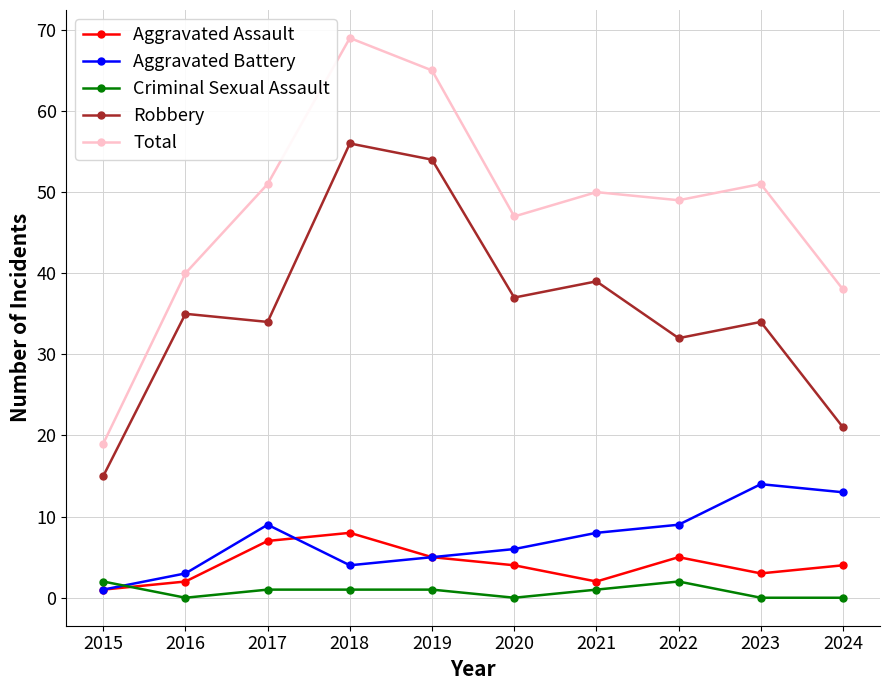

Which series has the largest total across all categories?

Total